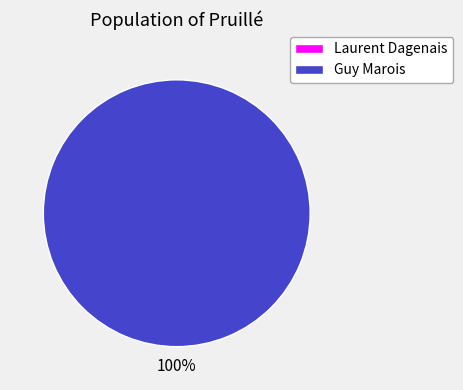

Which slice is the largest?

Guy Marois